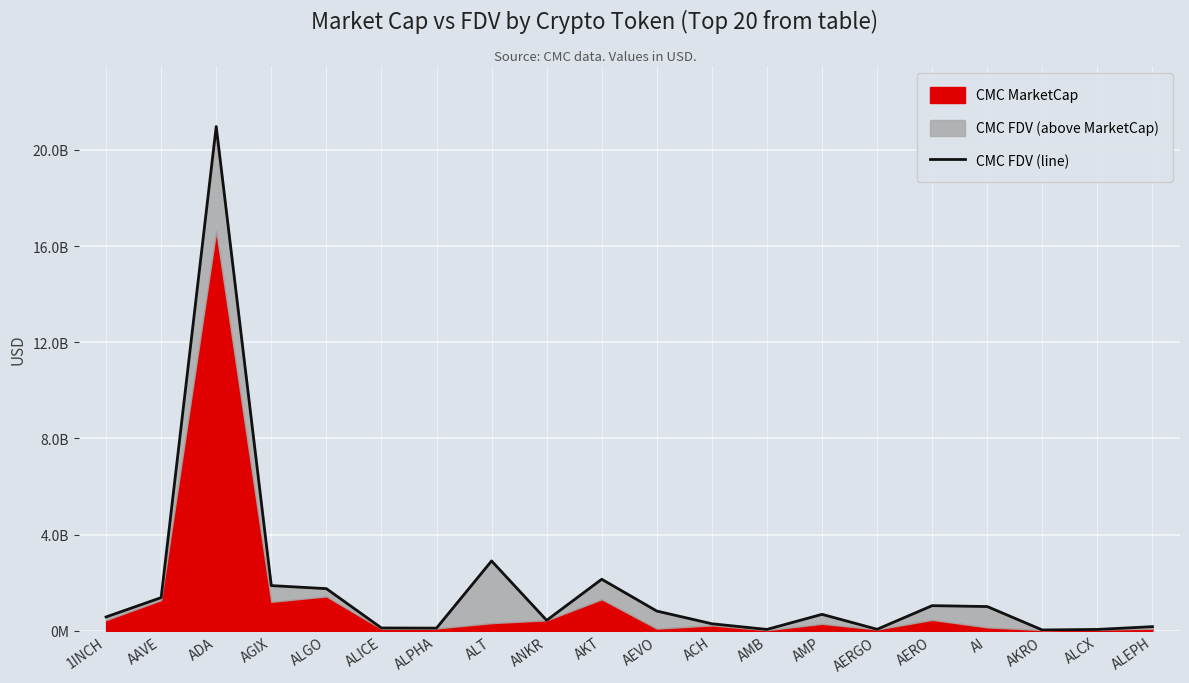

What is the ratio of the value at ALPHA to the value at AERGO?

1.8